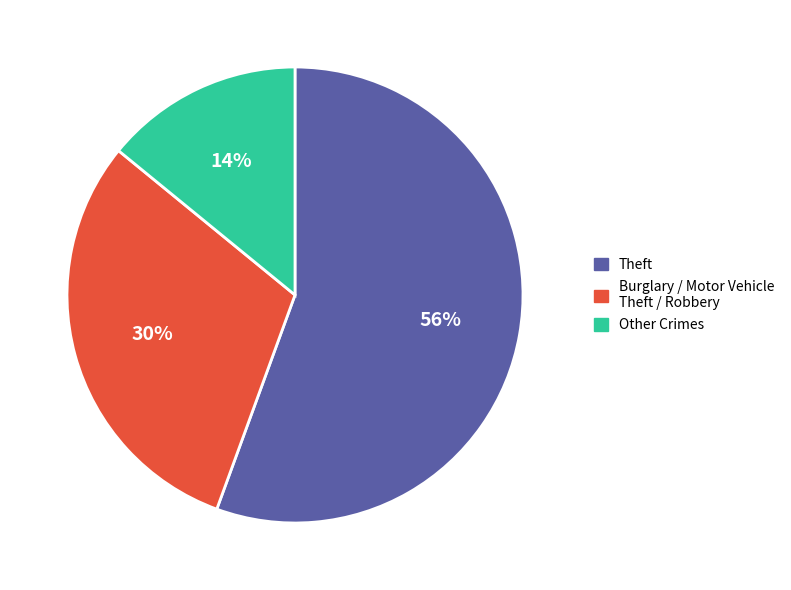

What percentage is the Burglary / Motor Vehicle Theft / Robbery slice, to the nearest percent?

30%